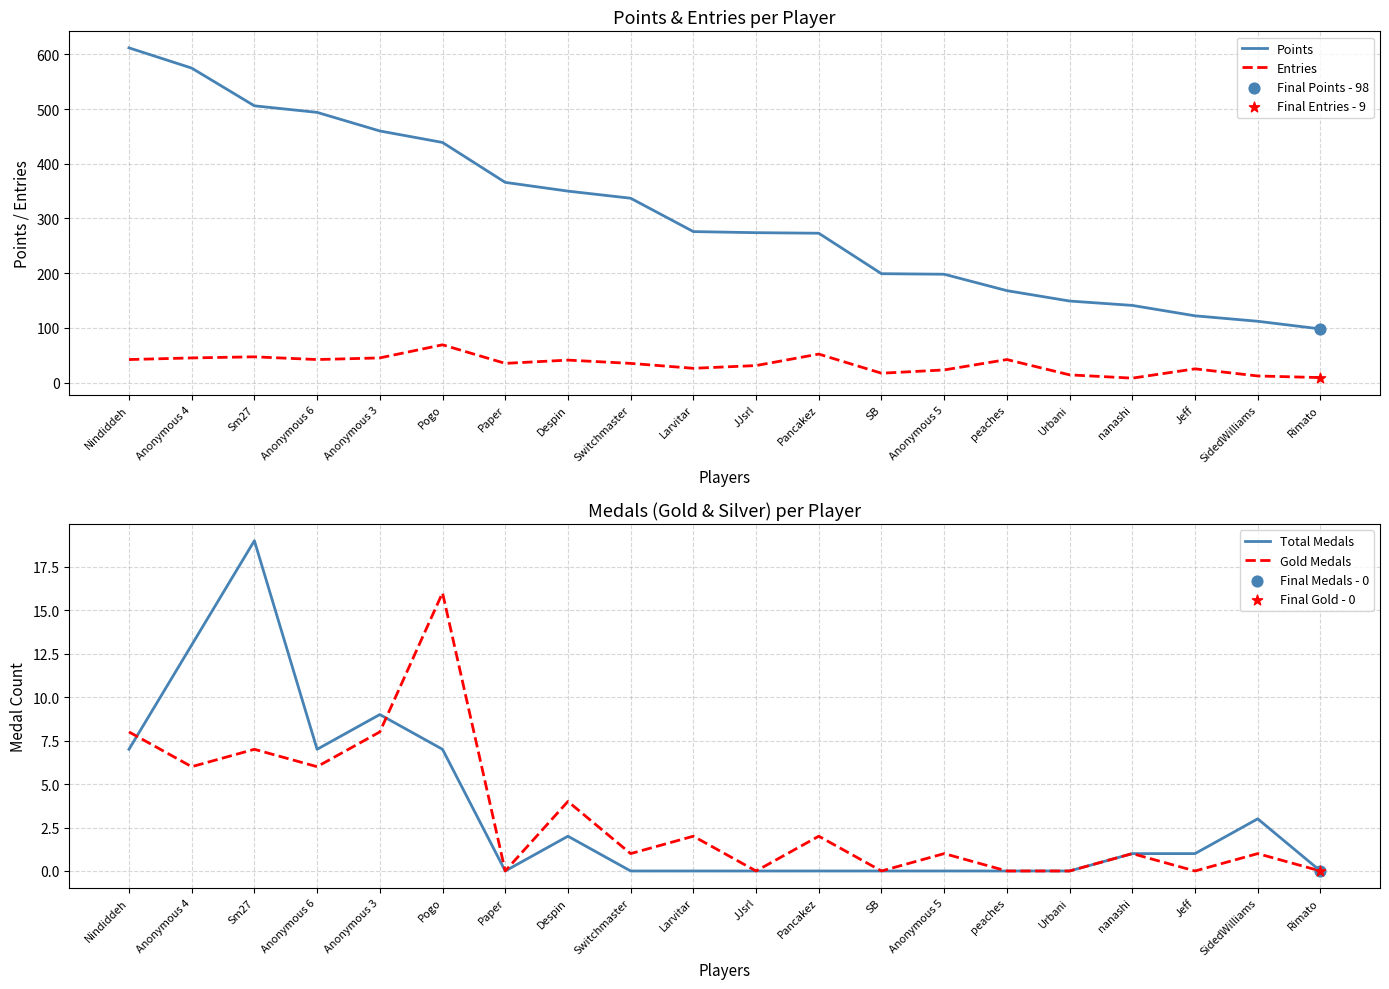

Which series has the largest total across all categories?

Points